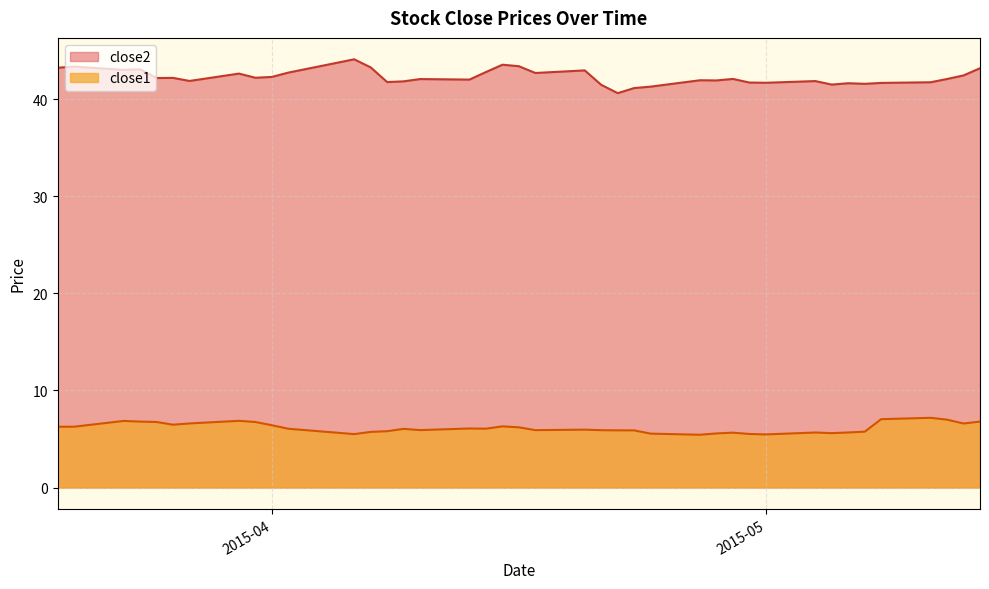

Where is close2 nearest to the value 42?

2015-04-13